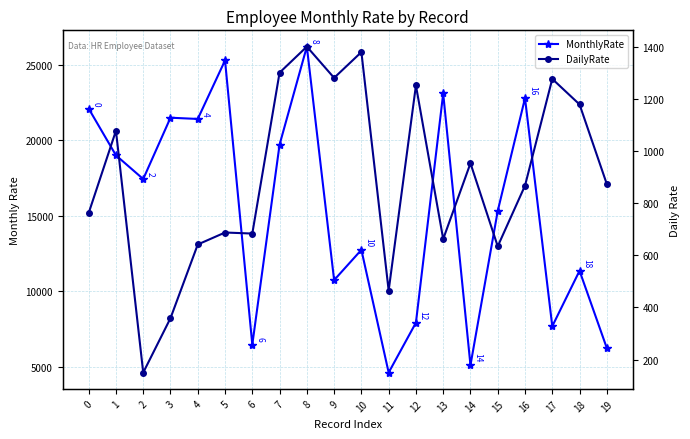

What is the minimum value shown in the chart?

150